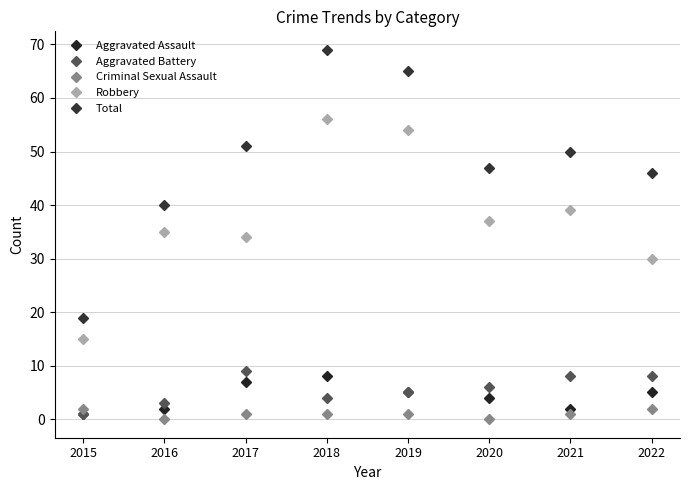

True or false: Robbery and Aggravated Assault intersect in this chart.

False